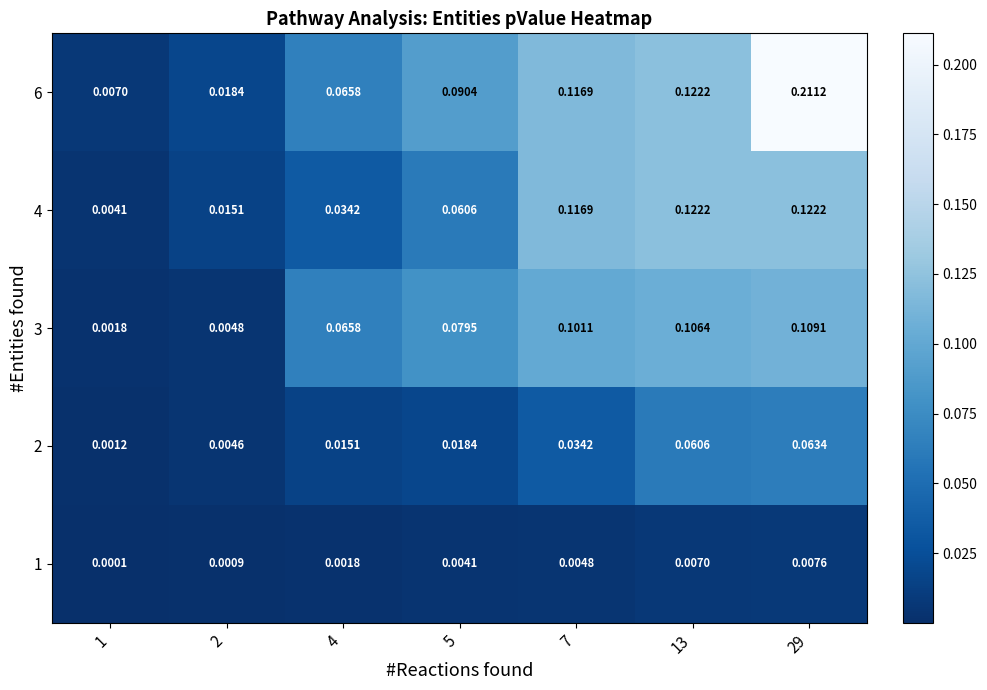

Is the value of 3 at 13 greater than the value of 6 at 7?

No